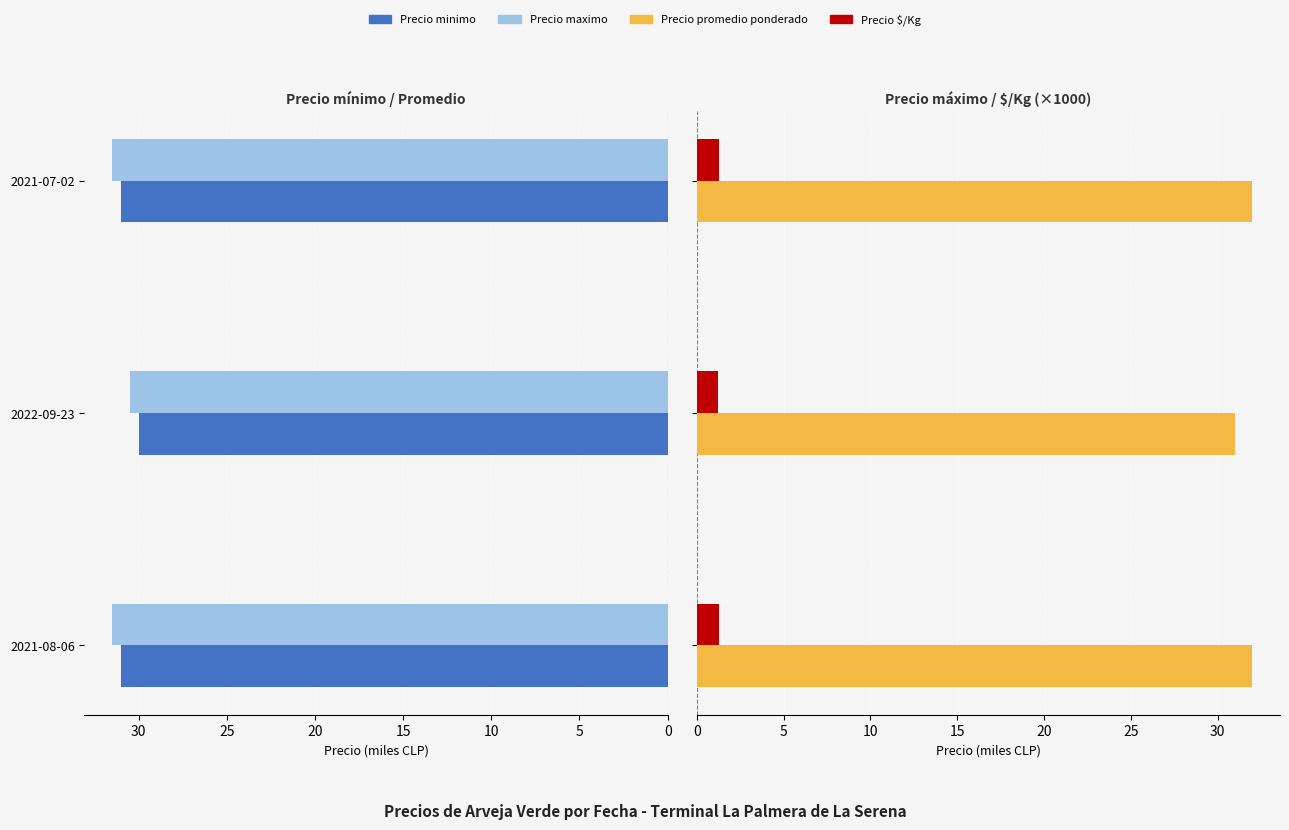

The Precio maximo series shows 19.2 at 2021-08-06. True or false?

False